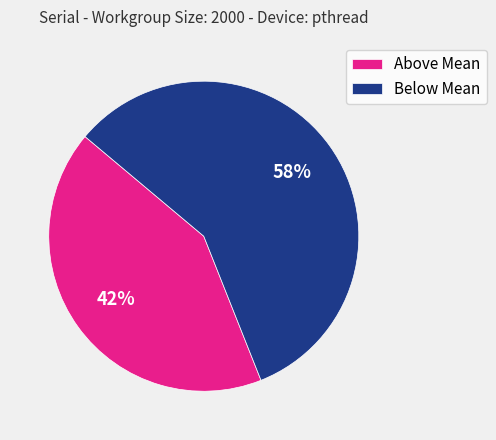

Rank the categories by value from highest to lowest.

Below Mean, Above Mean